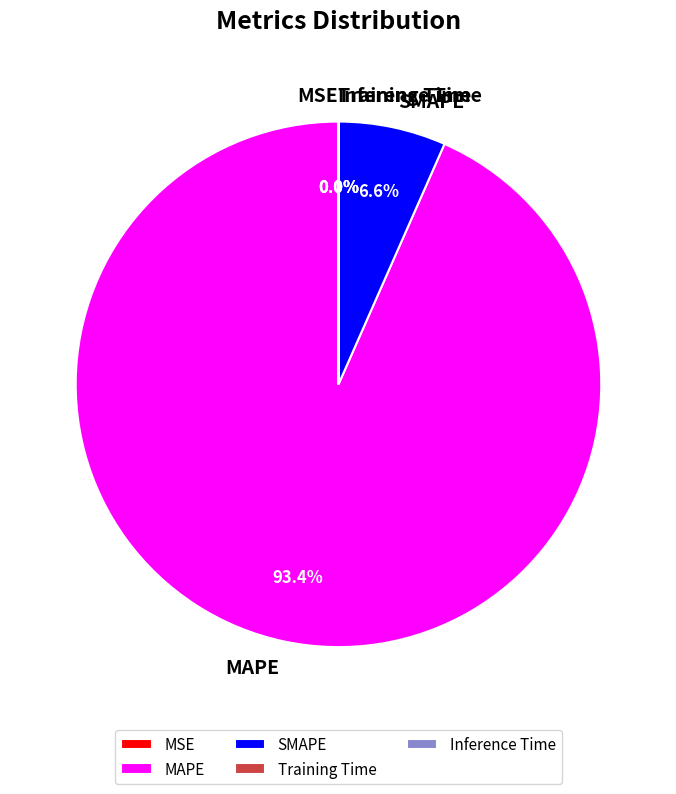

Is there a majority slice in this chart?

Yes